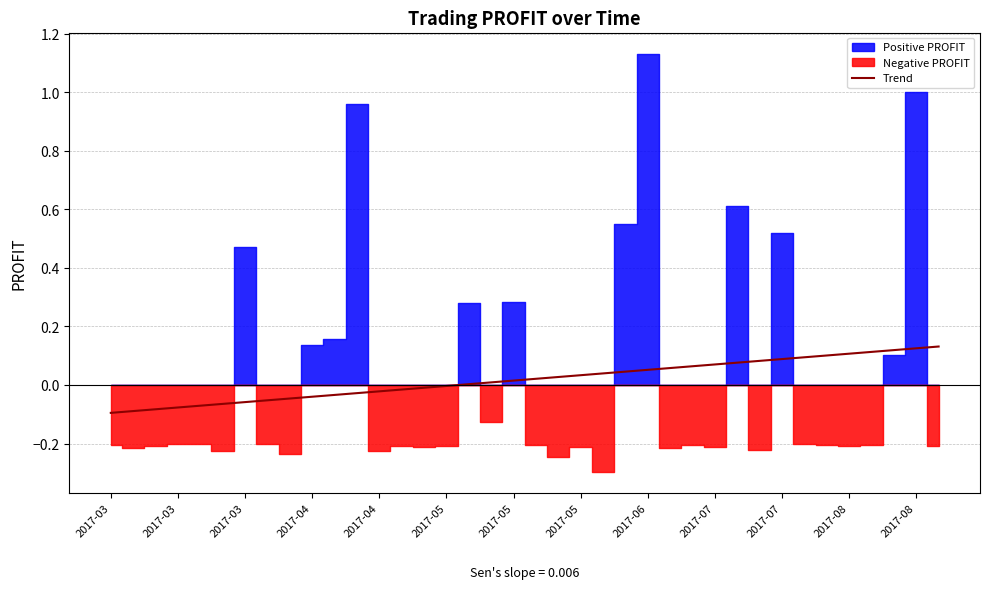

True or false: there are more than 0 points higher than both neighbors.

False